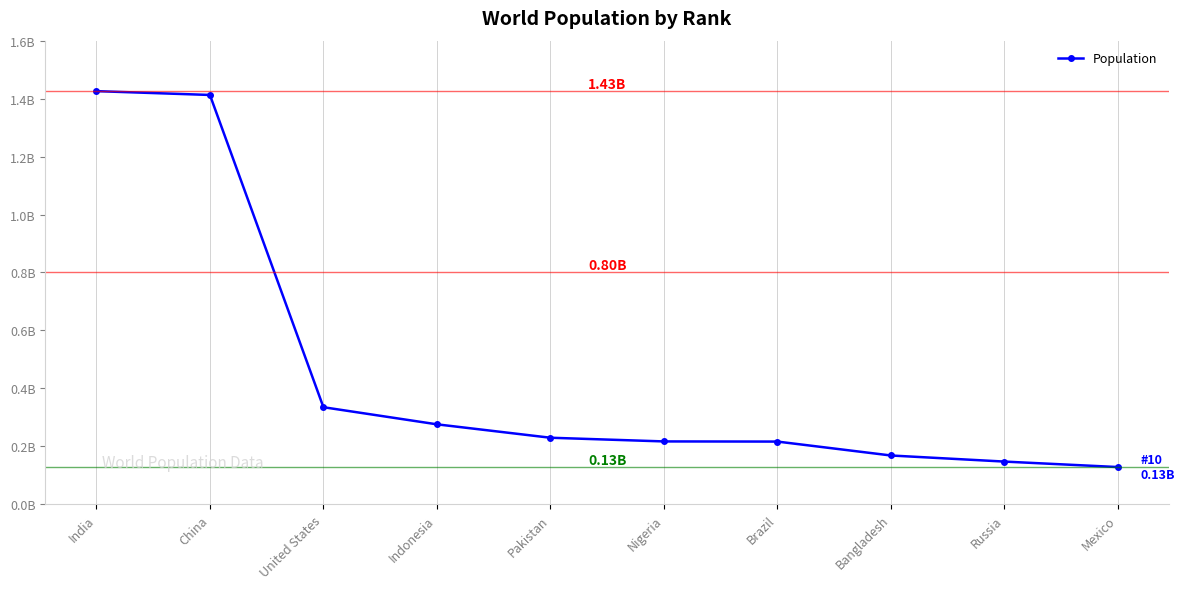

Is it true that the value at India is 2171786767?

False